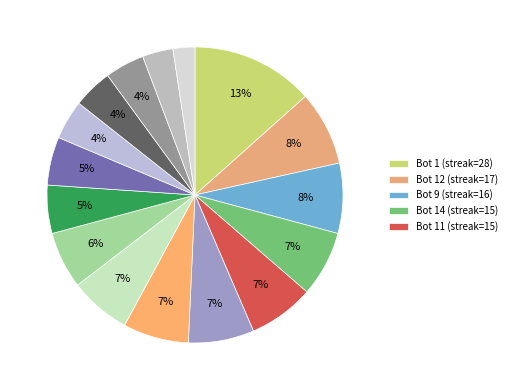

Which slice is the smallest?

Bot 0